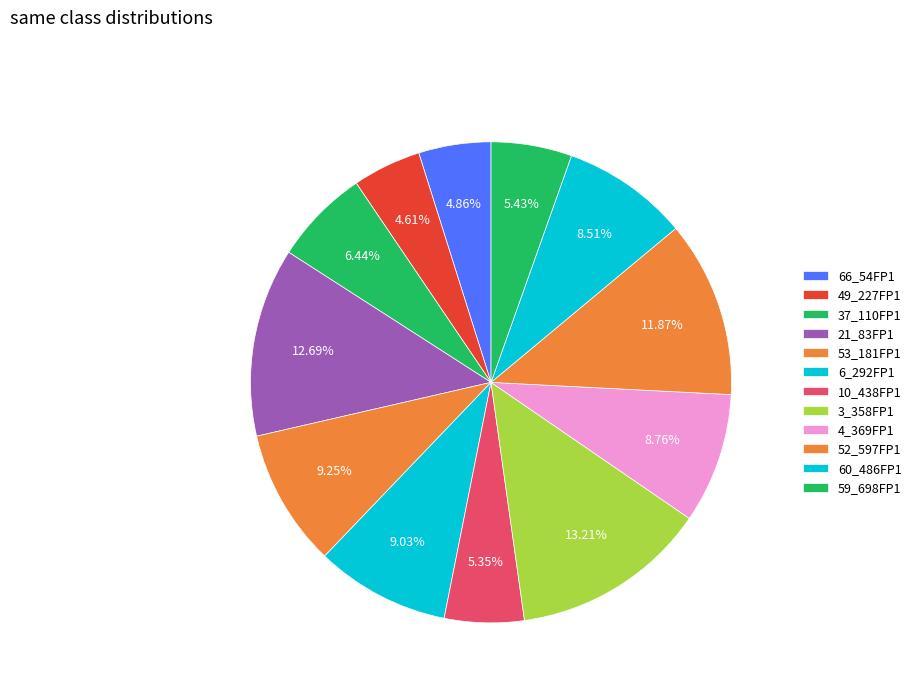

What is the ratio of the value at 4_369FP1 to the value at 49_227FP1?

1.9